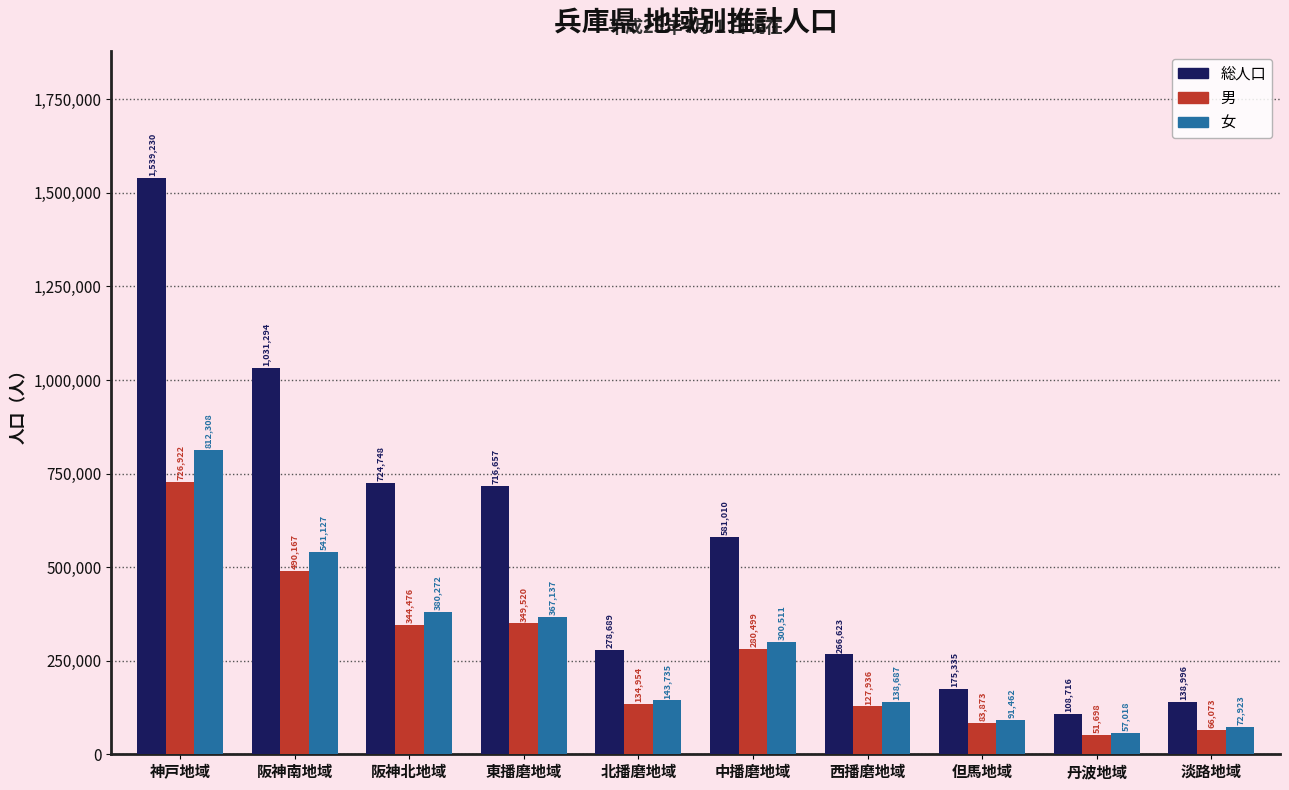

Count the number of data series in this chart.

3